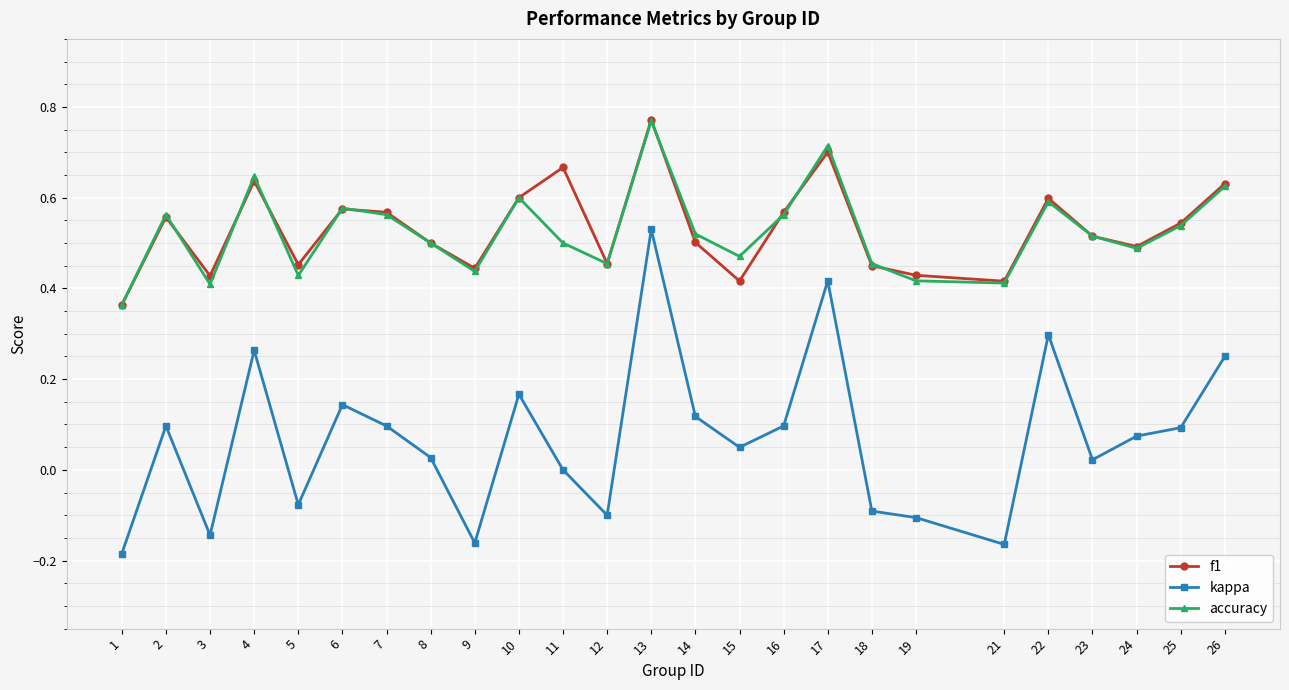

At which category does the chart reach its peak across all series?

13